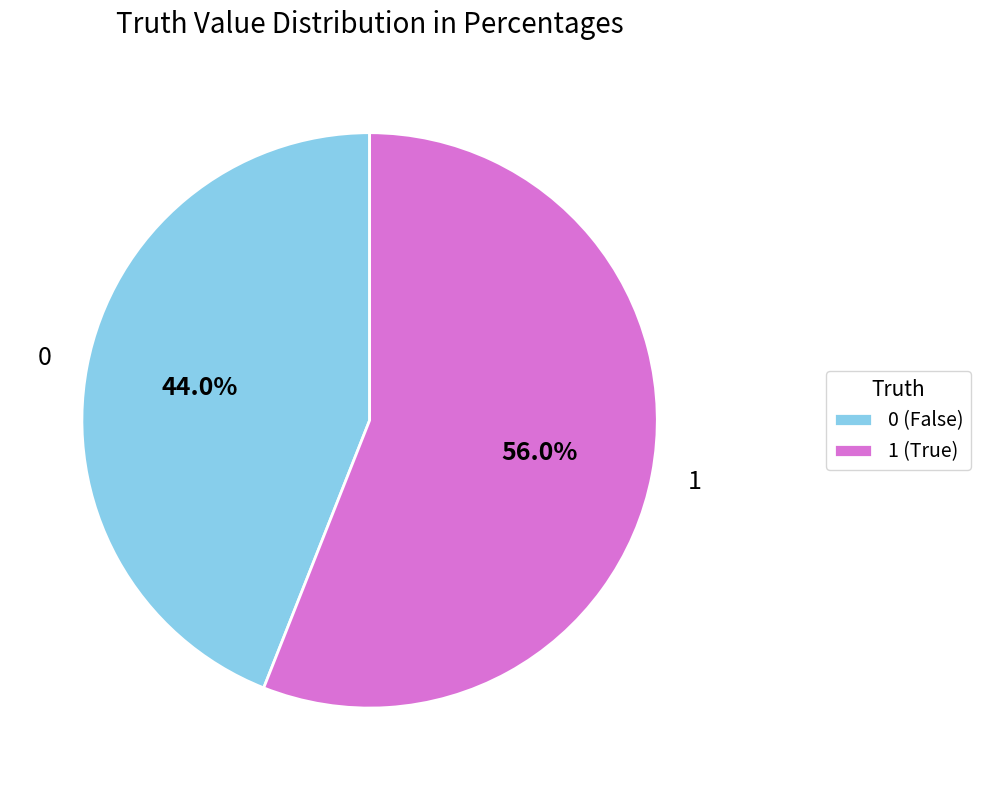

Rank the categories by value from lowest to highest.

0 (False), 1 (True)